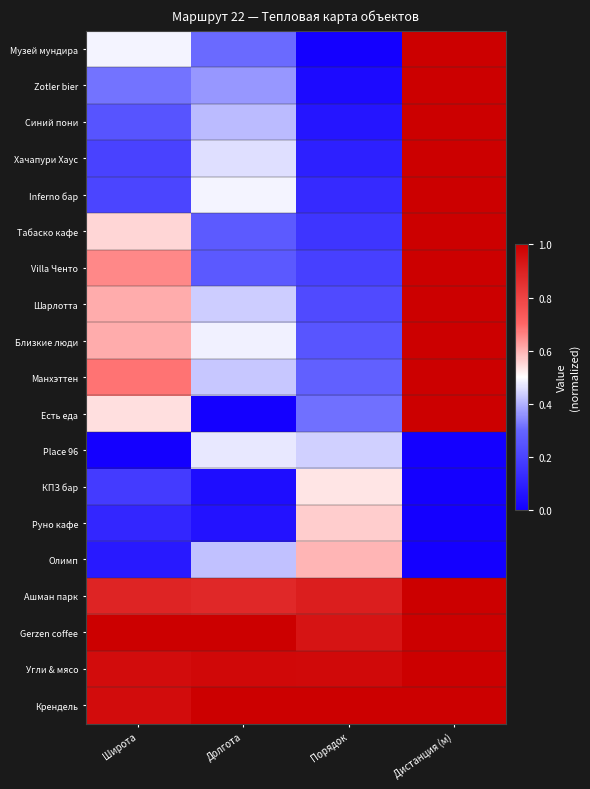

Between Широта and Порядок, which is larger?

Широта